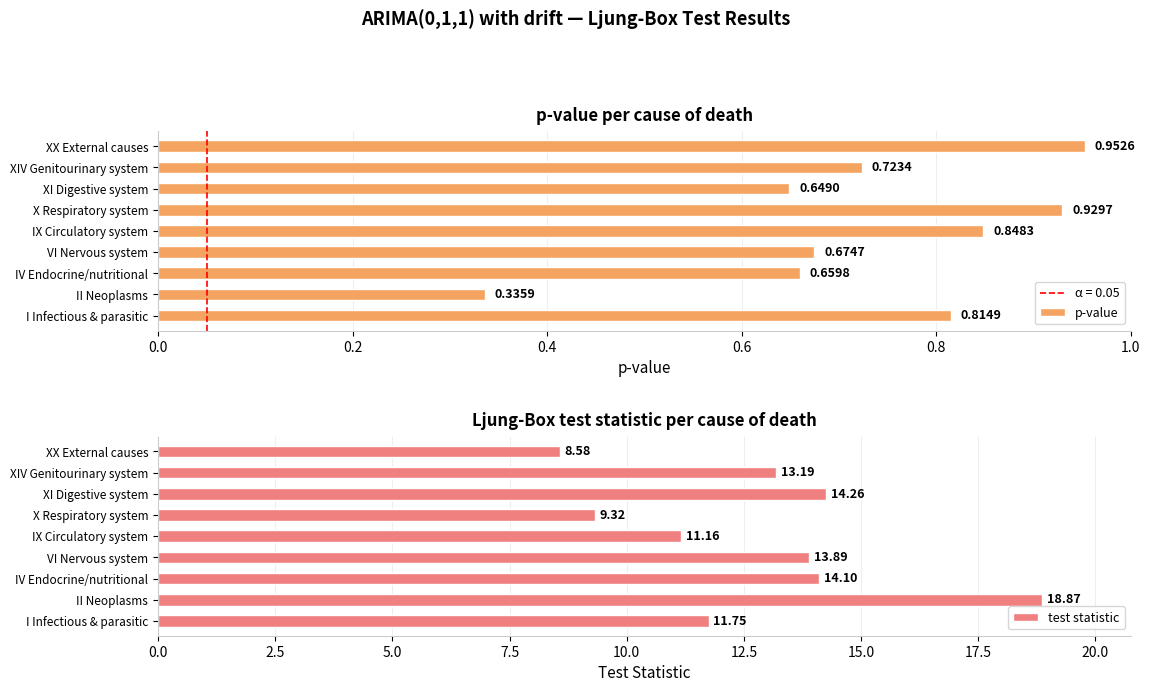

What is the difference between the maximum and minimum values in the p-value series?

0.6